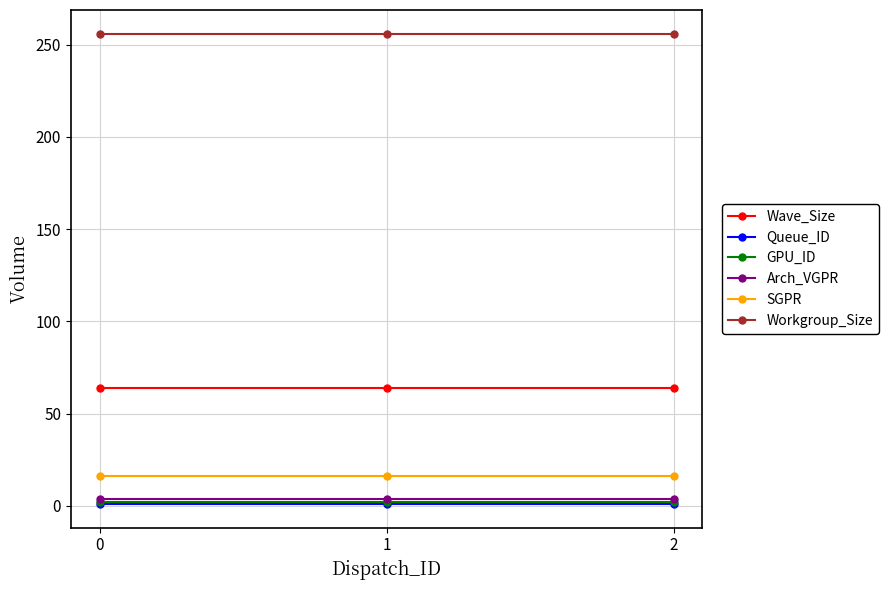

Which series has the largest total across all categories?

Workgroup_Size